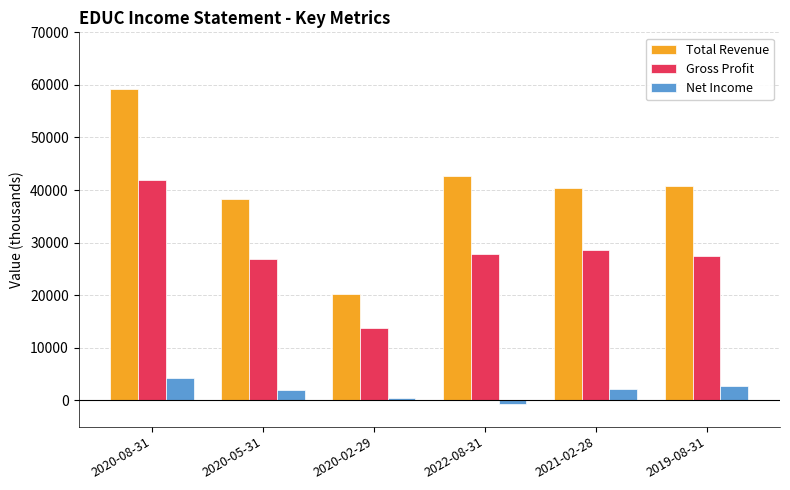

Where is Total Revenue nearest to the value 39750?

2021-02-28